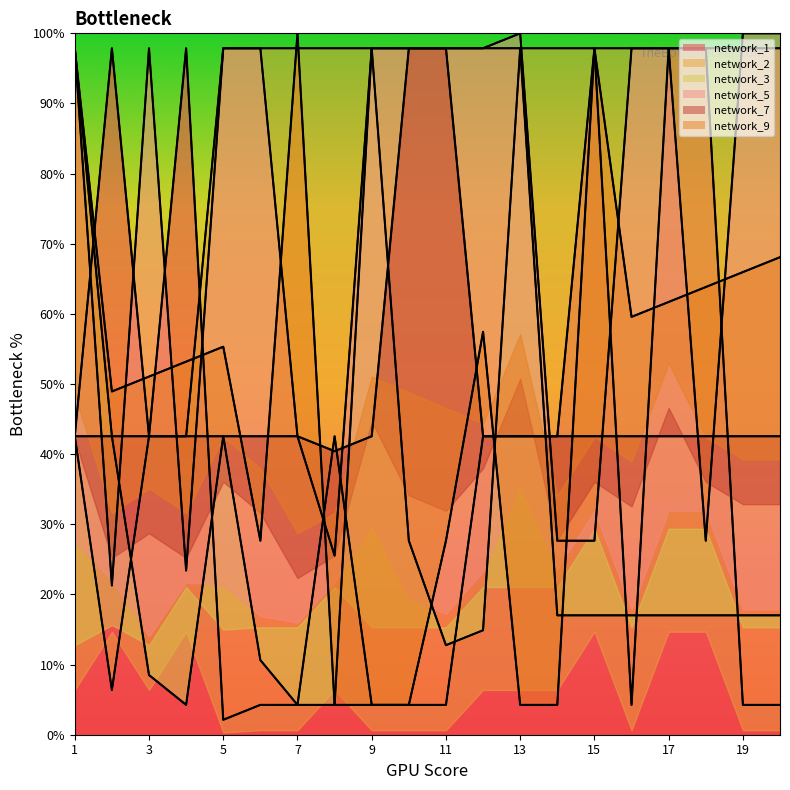

Does the chart have visible grid lines?

No